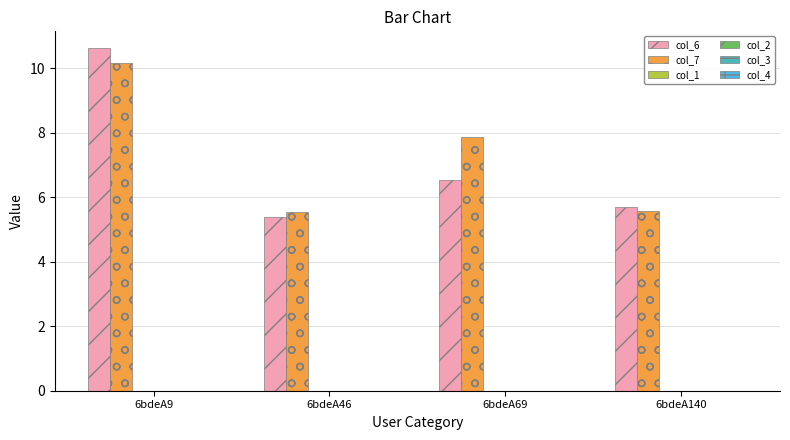

Which series changed the most between 6bdeA69 and 6bdeA140?

col_7